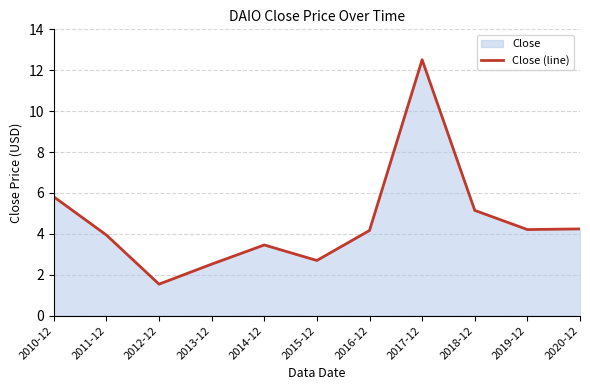

At which category does the data reach its first local valley?

2012-12